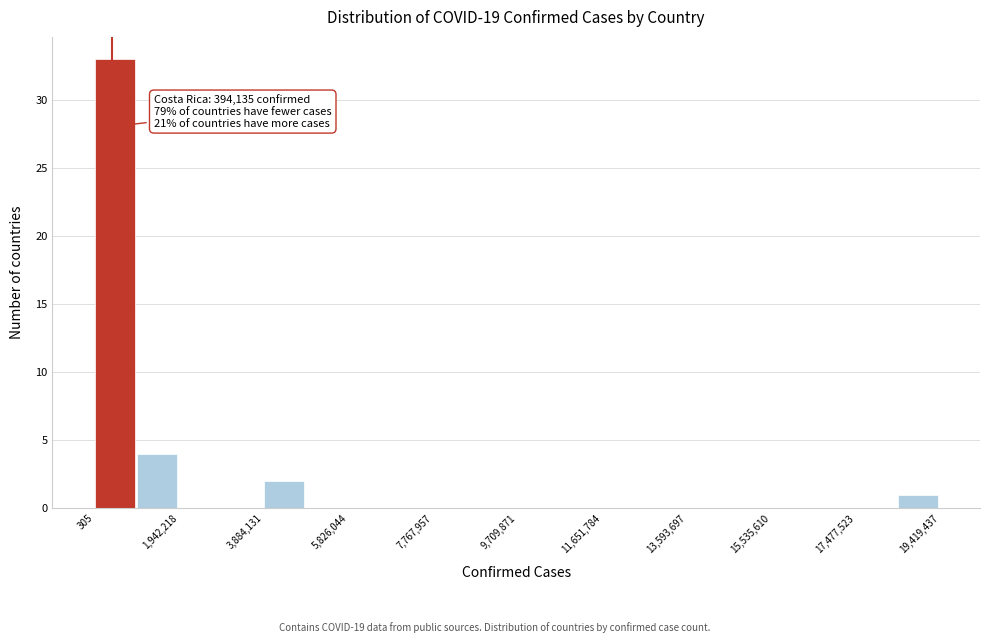

Which range on the x-axis has the tallest bar?

0 to 1000000